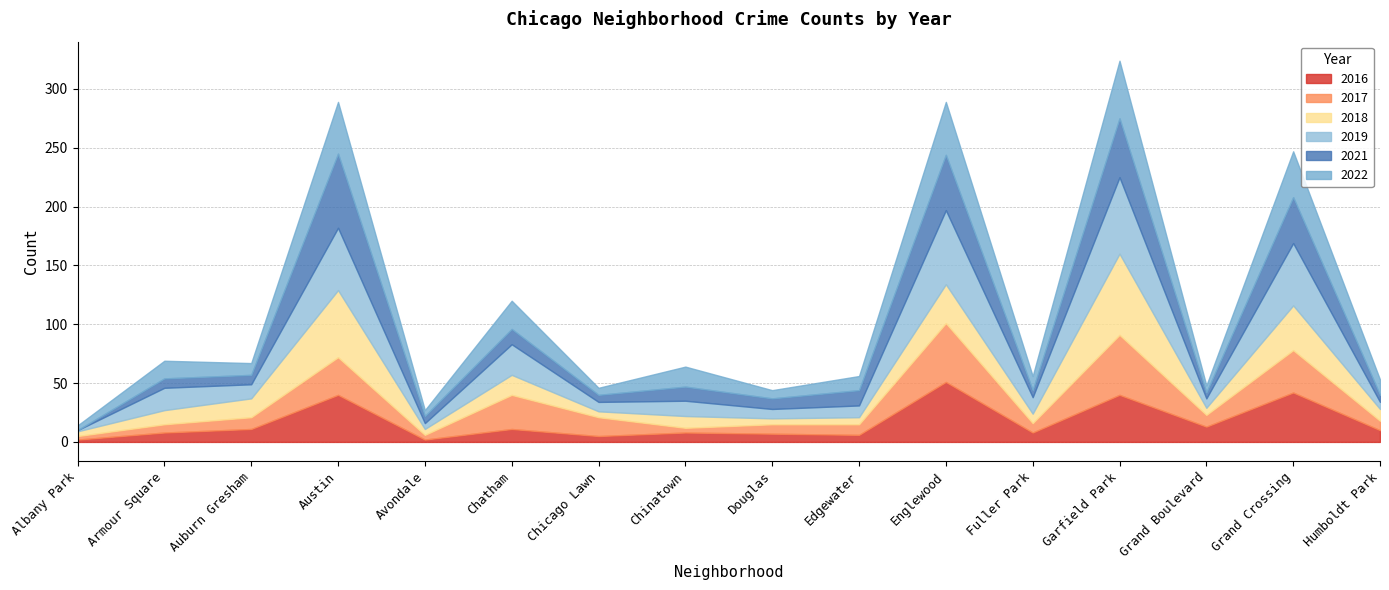

Is the value of 2022 at Englewood greater than the value of 2021 at Auburn Gresham?

Yes